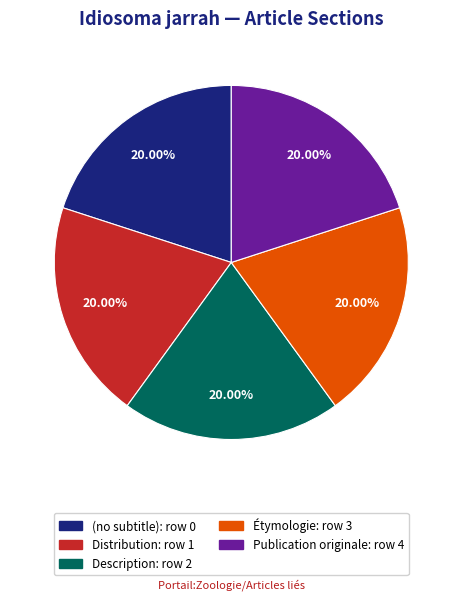

What is the ratio of the value at Publication originale to the value at Distribution?

1.0